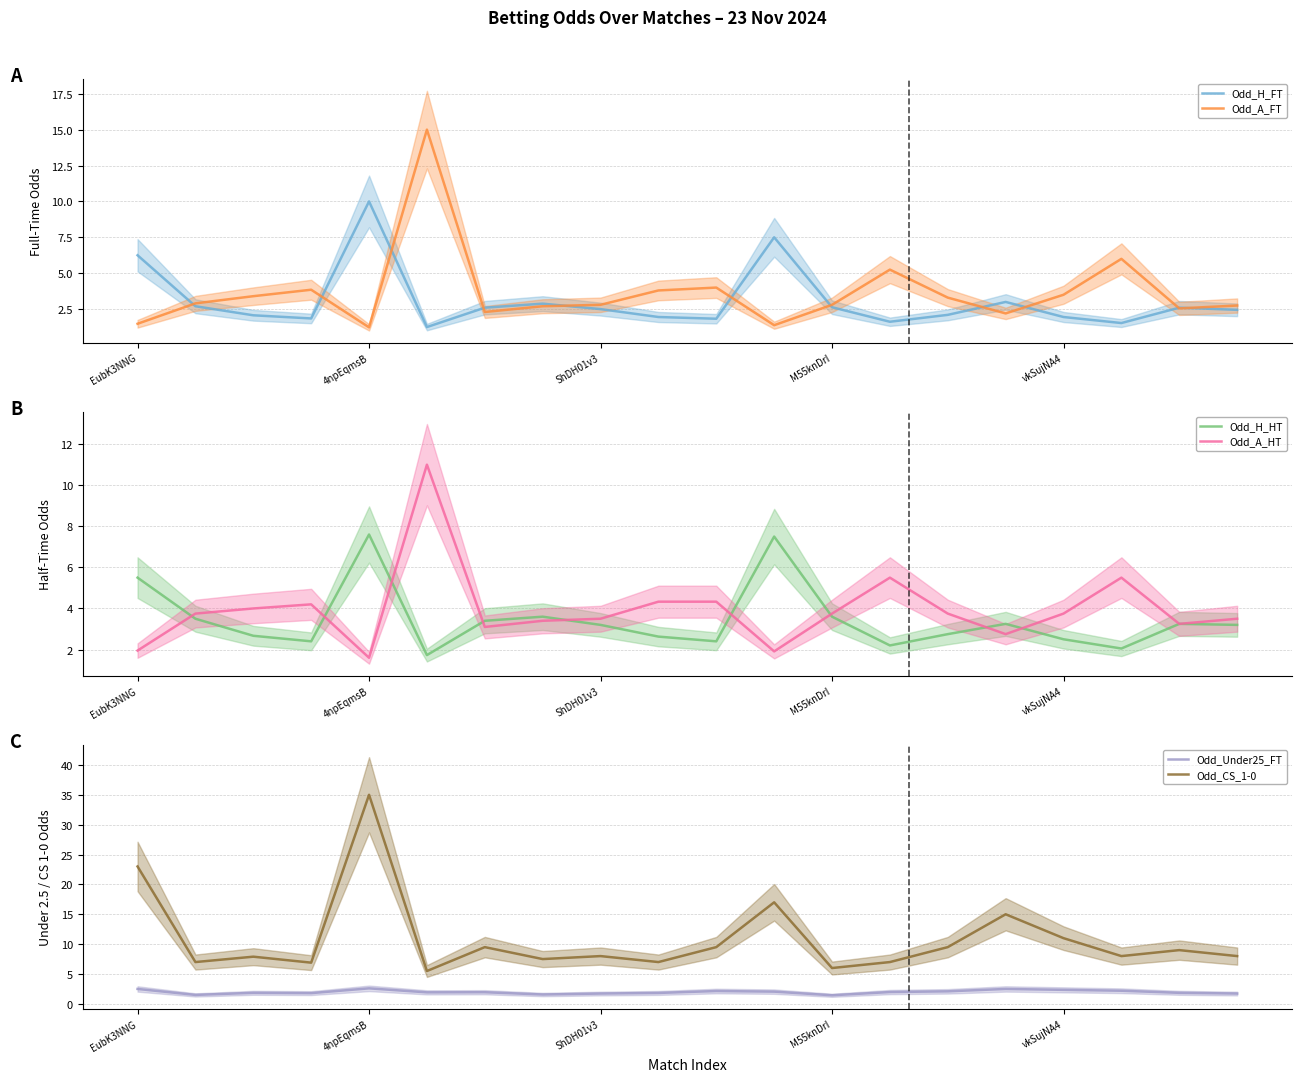

Which series has the largest range (max minus min)?

Odd_CS_1-0